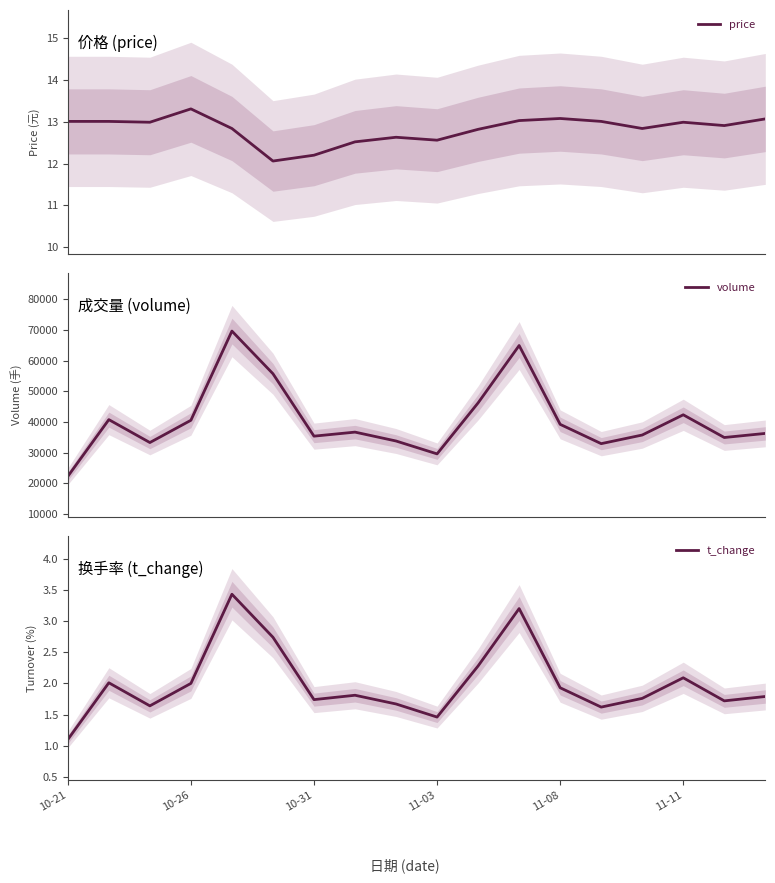

Is it true that t_change equals 1.1 at 10-21?

True